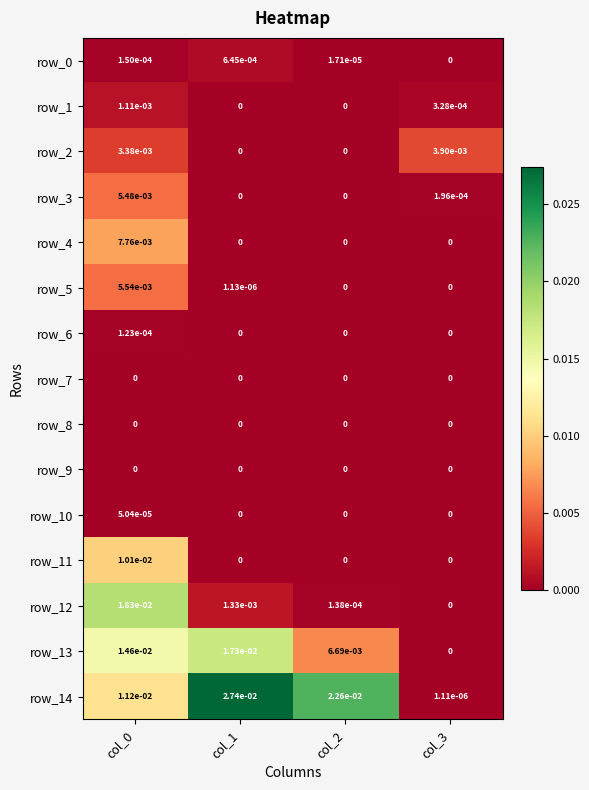

The row_5 series shows 0.0 at col_2. True or false?

True